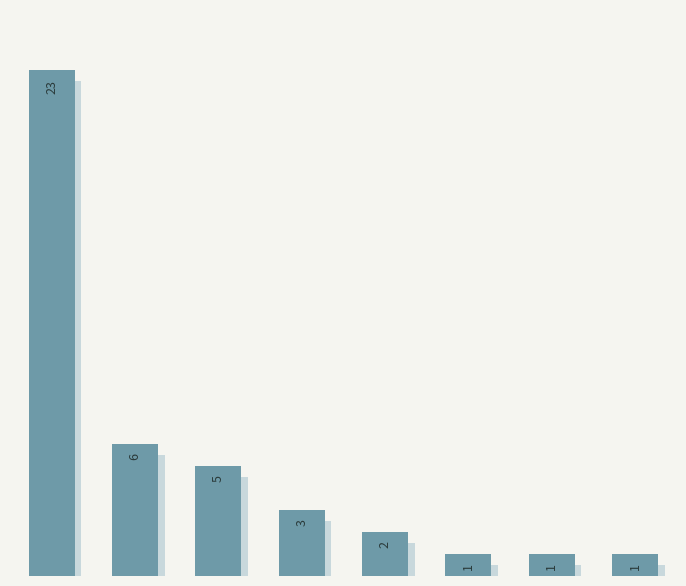

Which has a higher value, 4 or 6?

4